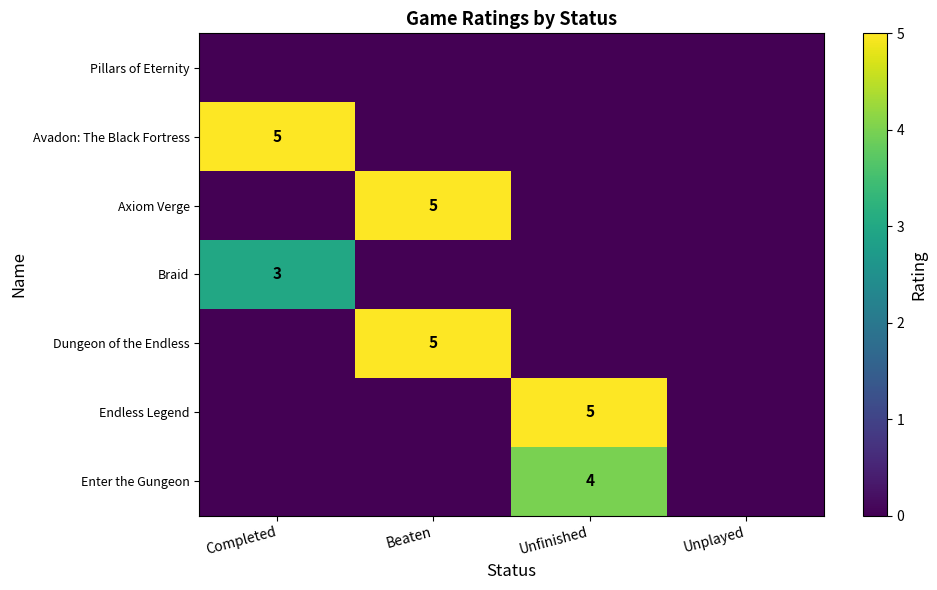

The Braid series shows 1 at Completed. True or false?

False